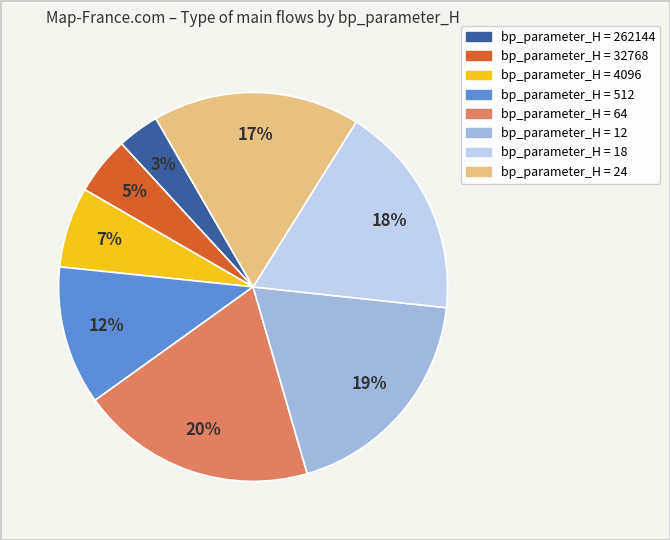

Does any single category account for the majority?

No